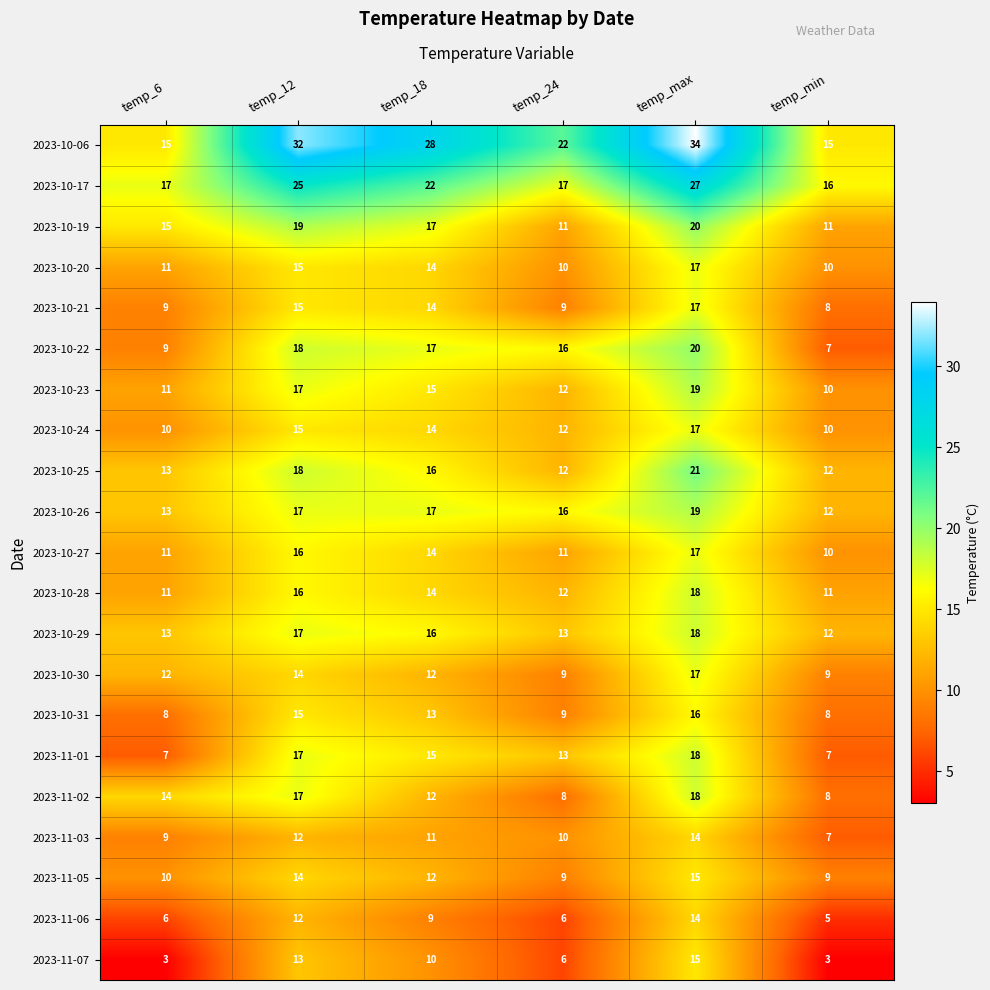

The 2023-11-03 series shows 20 at temp_max. True or false?

False